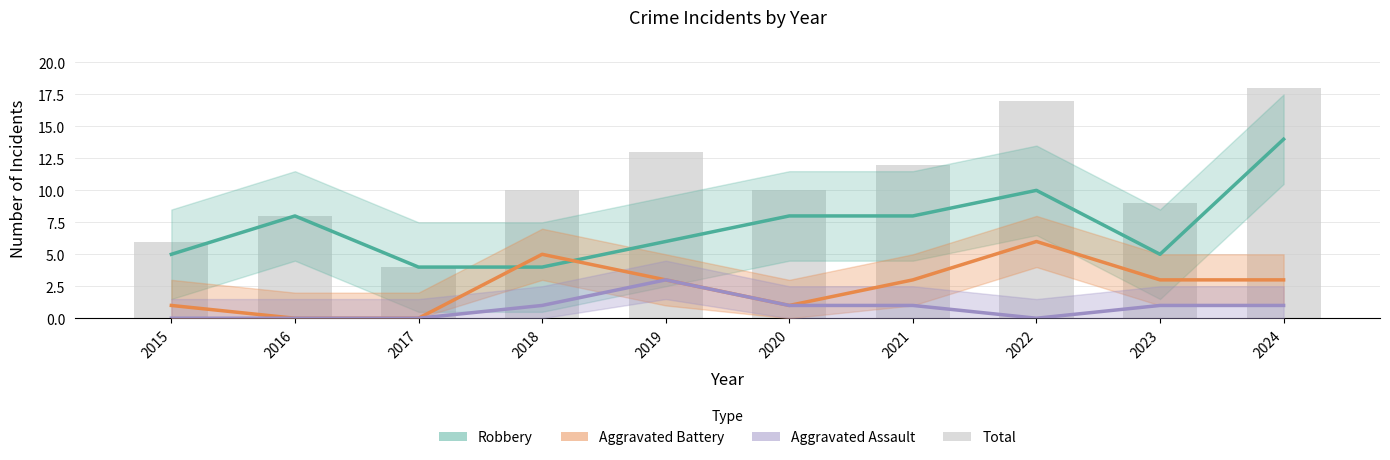

At which label does Robbery reach its peak?

2024